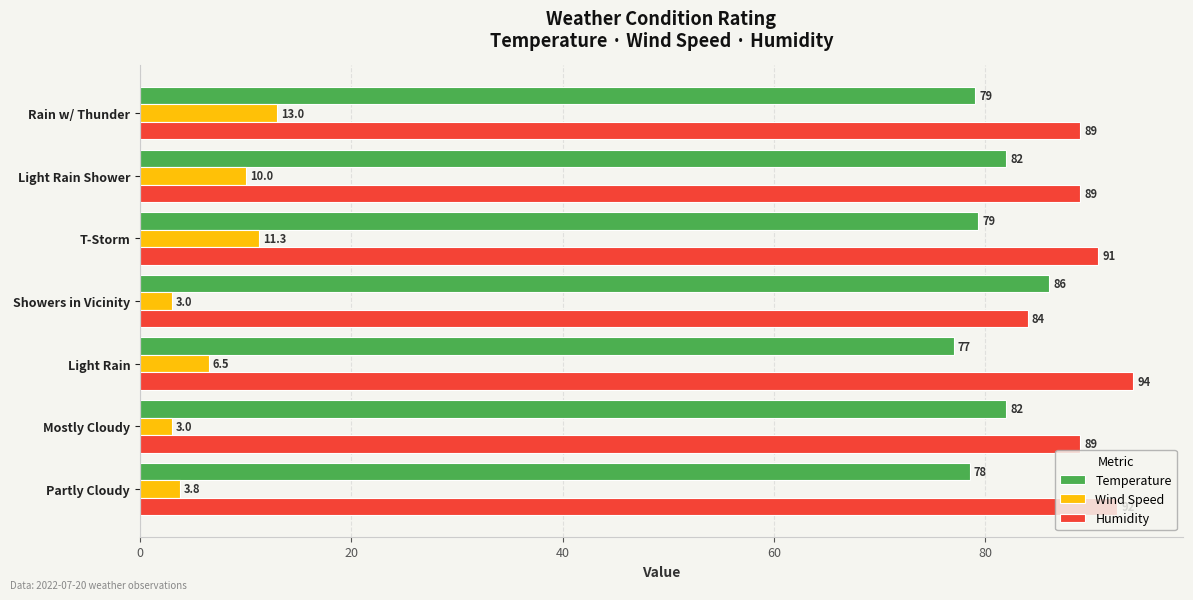

What is the maximum value shown in the chart?

94.0